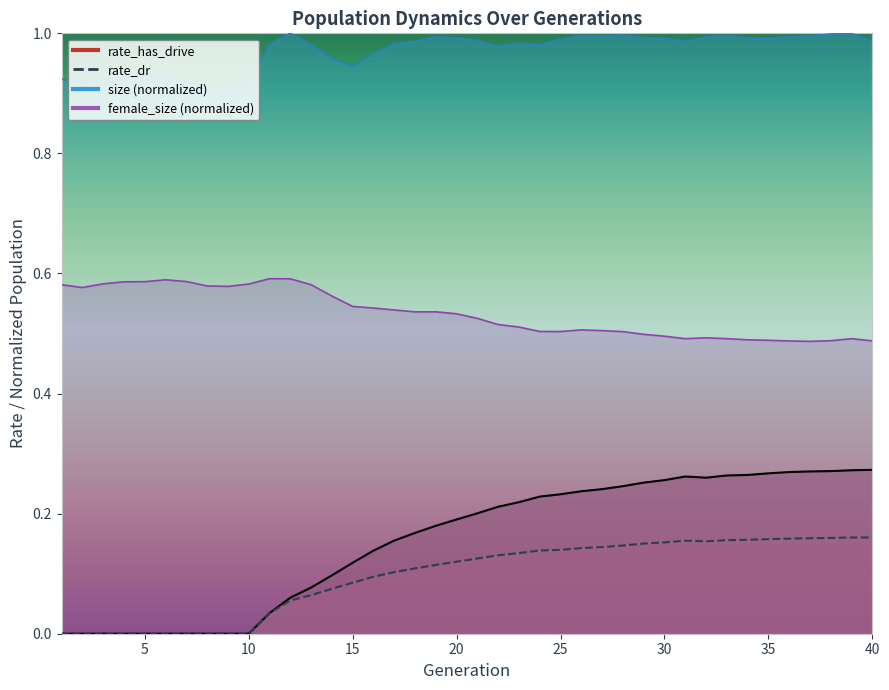

At 5, list the series in order from largest to smallest.

rate_has_drive, rate_dr